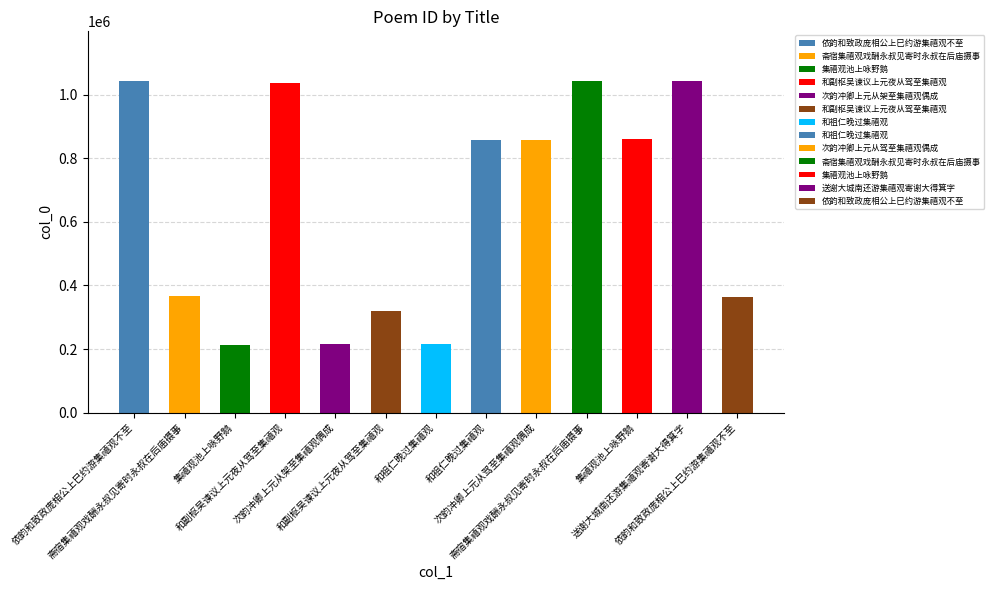

Reading right to left, what are all the values shown in this chart?

365343	1042909	859656	1042026	858725	858873	216498	320887	215496	1038112	213973	366724	1042027